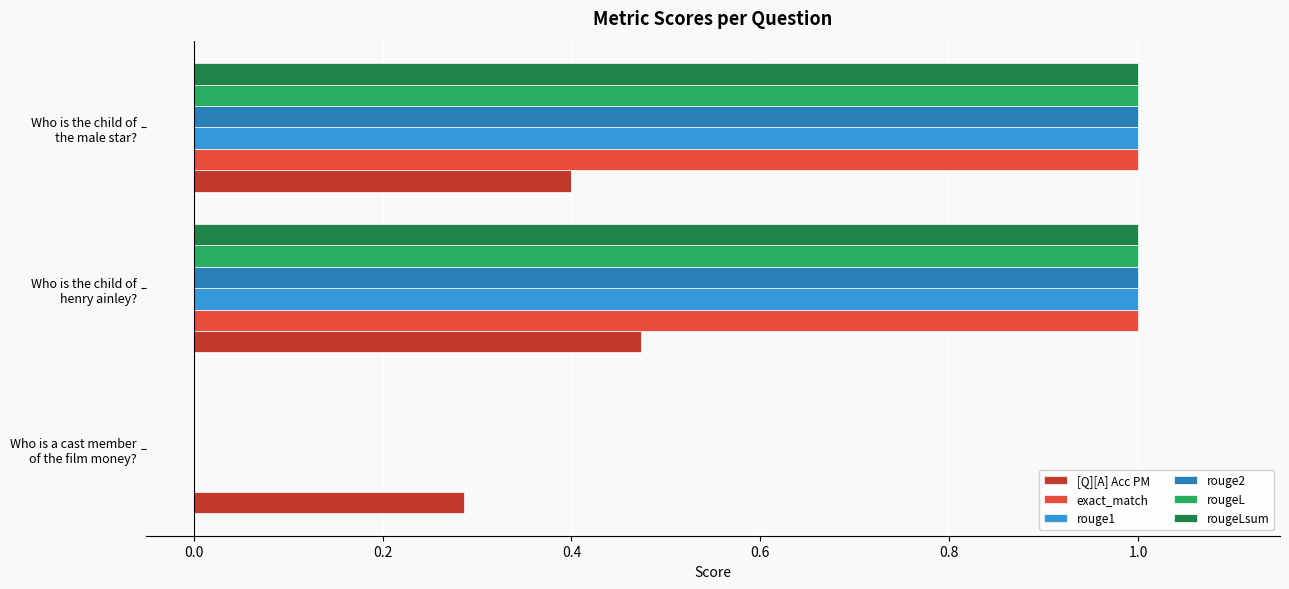

What is the highest value of the rouge2 series?

1.0